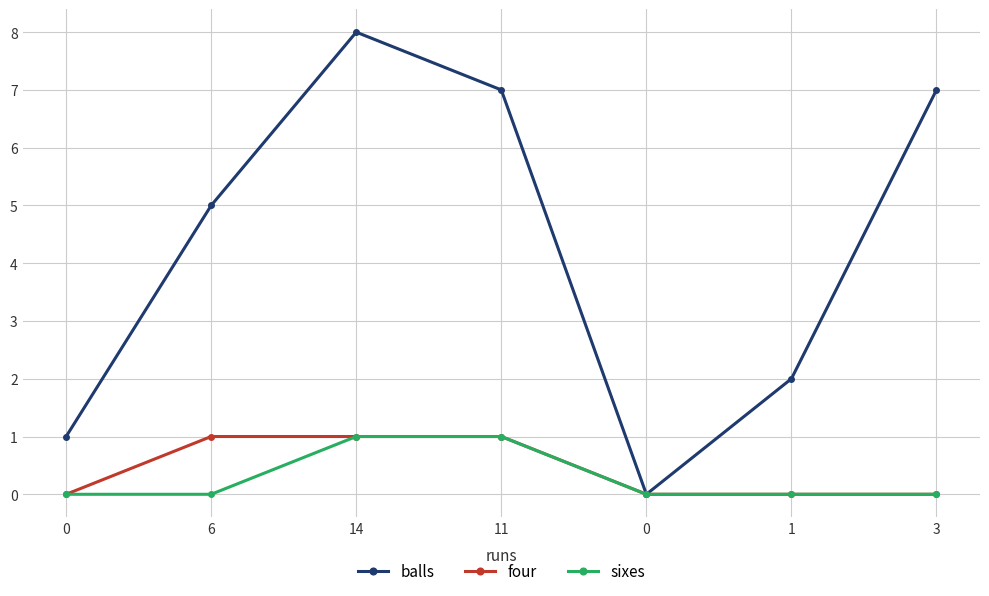

How many lines are shown in the chart?

3